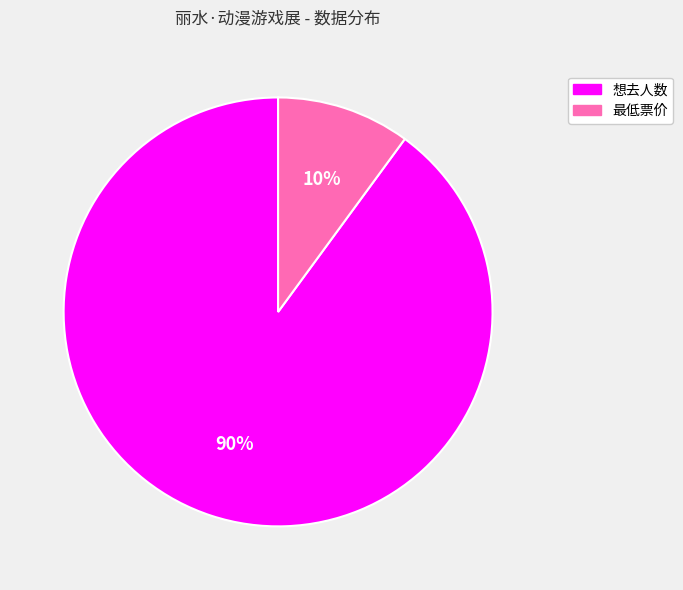

Does any single category account for the majority?

Yes